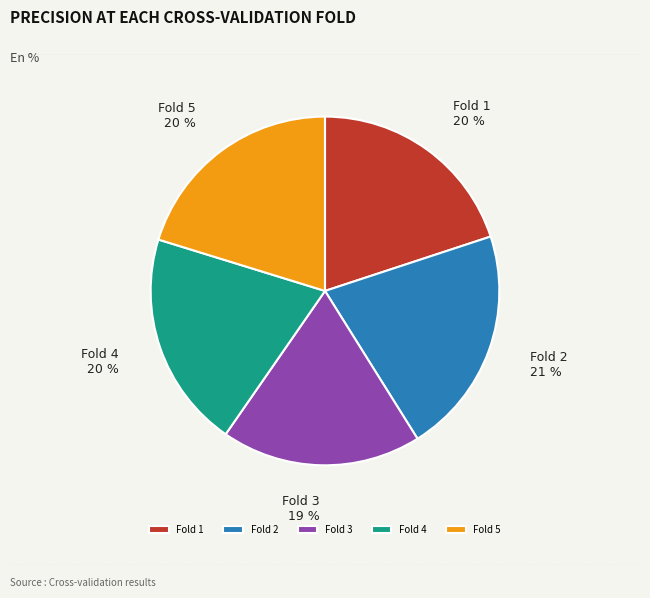

Which has a higher value, Fold 2 or Fold 1?

Fold 2